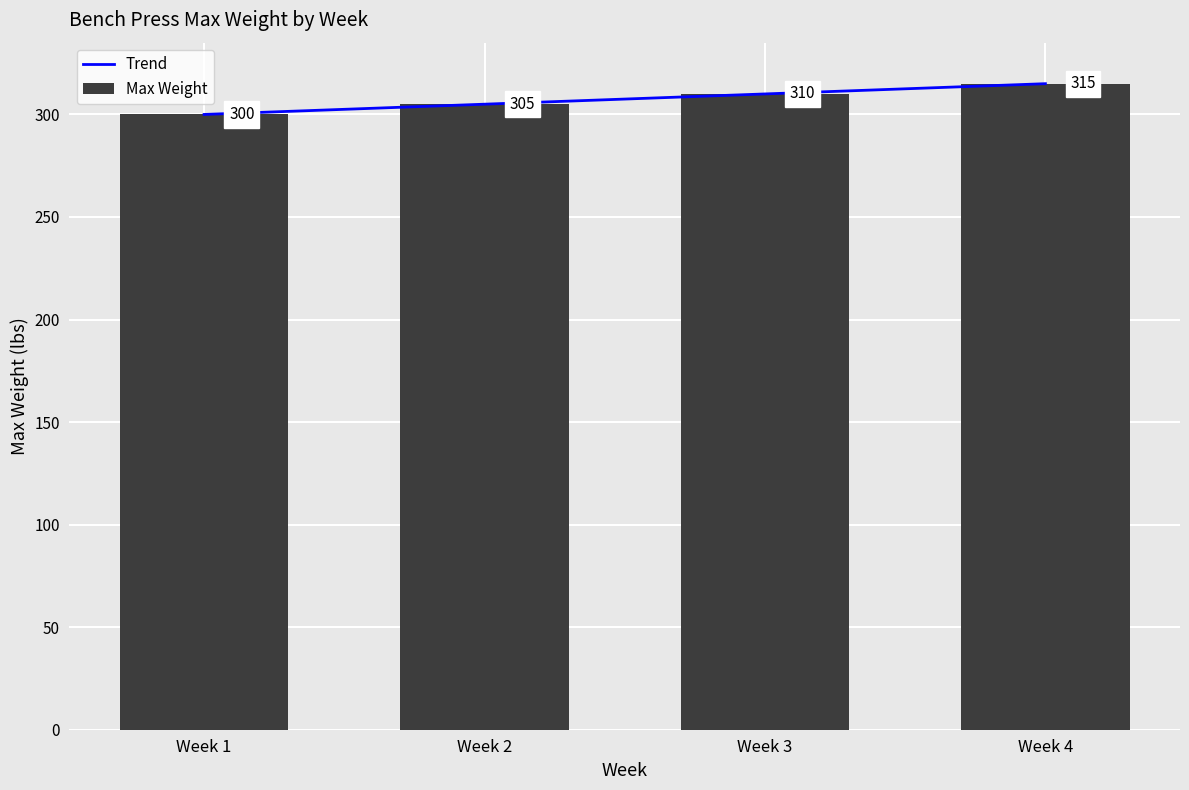

List the labels in order of value, smallest first.

Week 1, Week 2, Week 3, Week 4